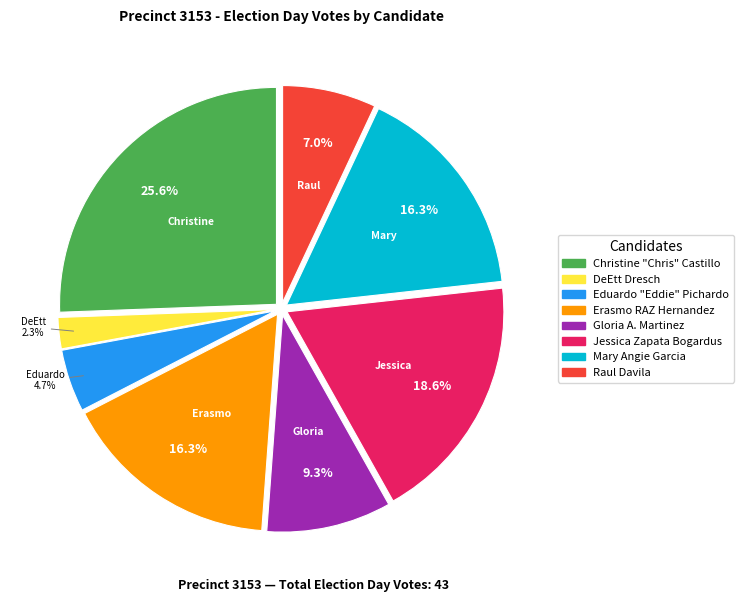

Approximately how many times larger is the value at Erasmo RAZ Hernandez compared to Christine "Chris" Castillo?

0.6